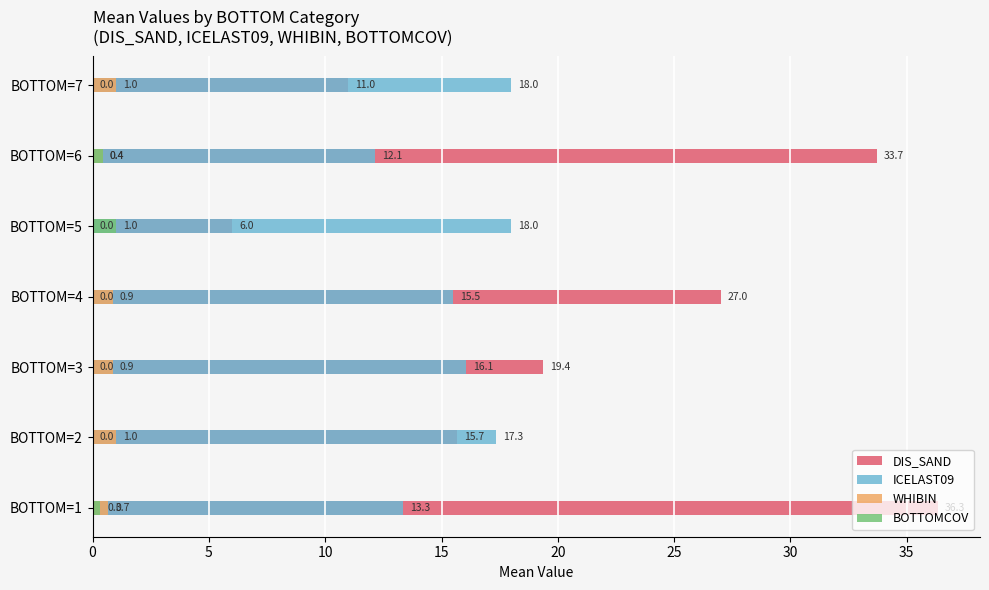

What is the maximum value shown in the chart?

36.3